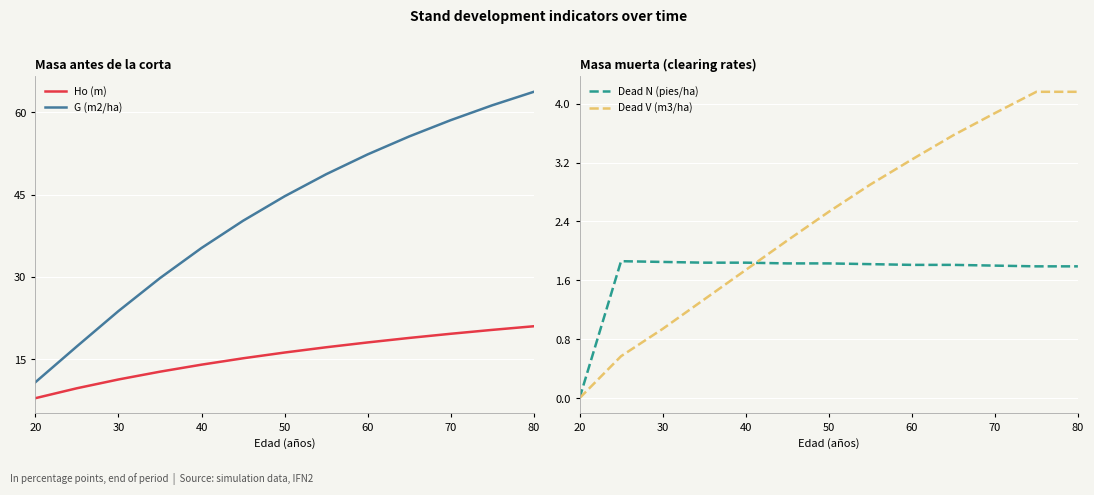

True or false: G (m2/ha) and Ho (m) intersect in this chart.

False